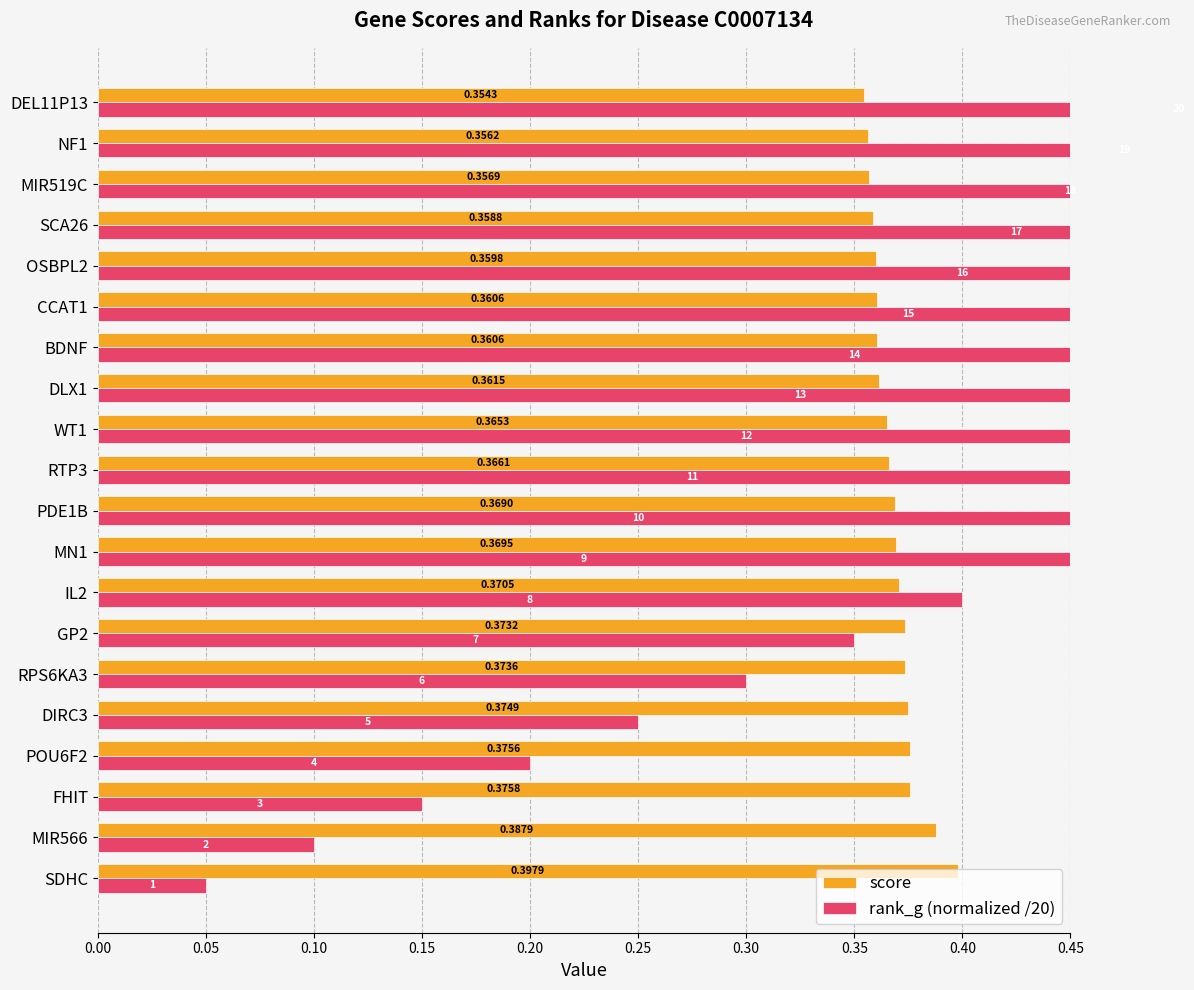

What is the total value across all series at SCA26?

1.2